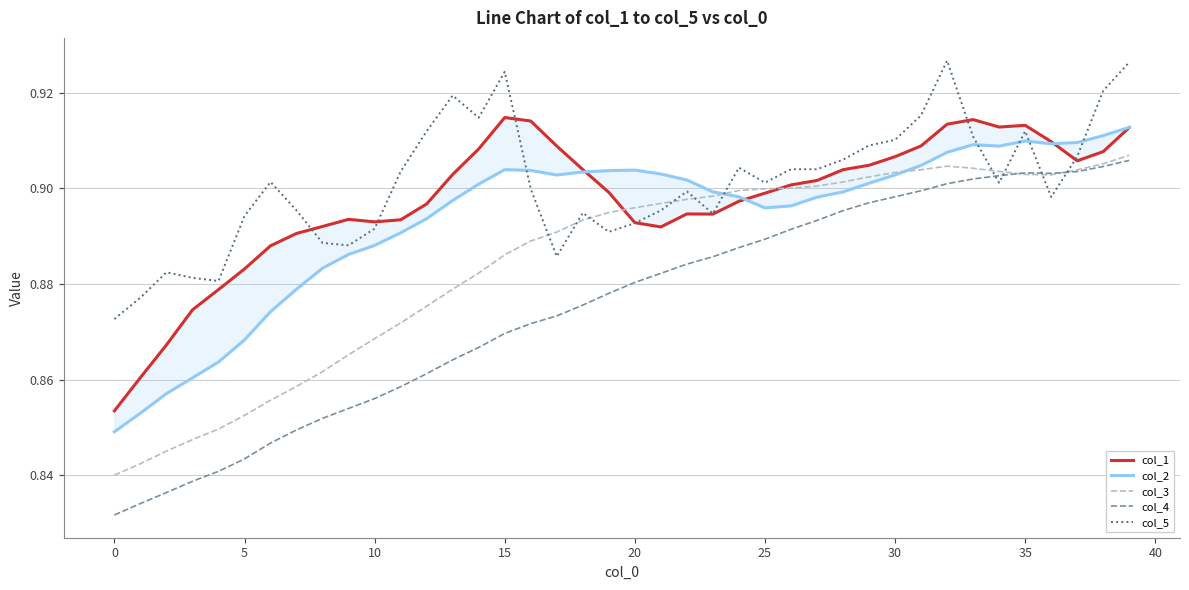

The value of col_5 at 30 is 0.4. True or false?

False